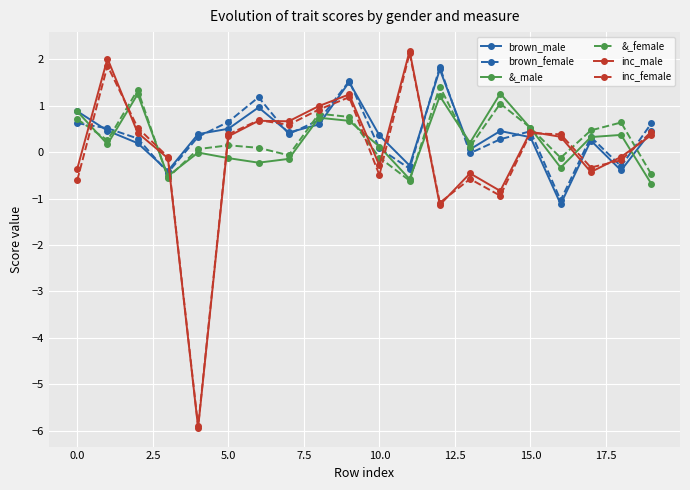

What is the value of the brown_male point at the 6th from the left?

0.5